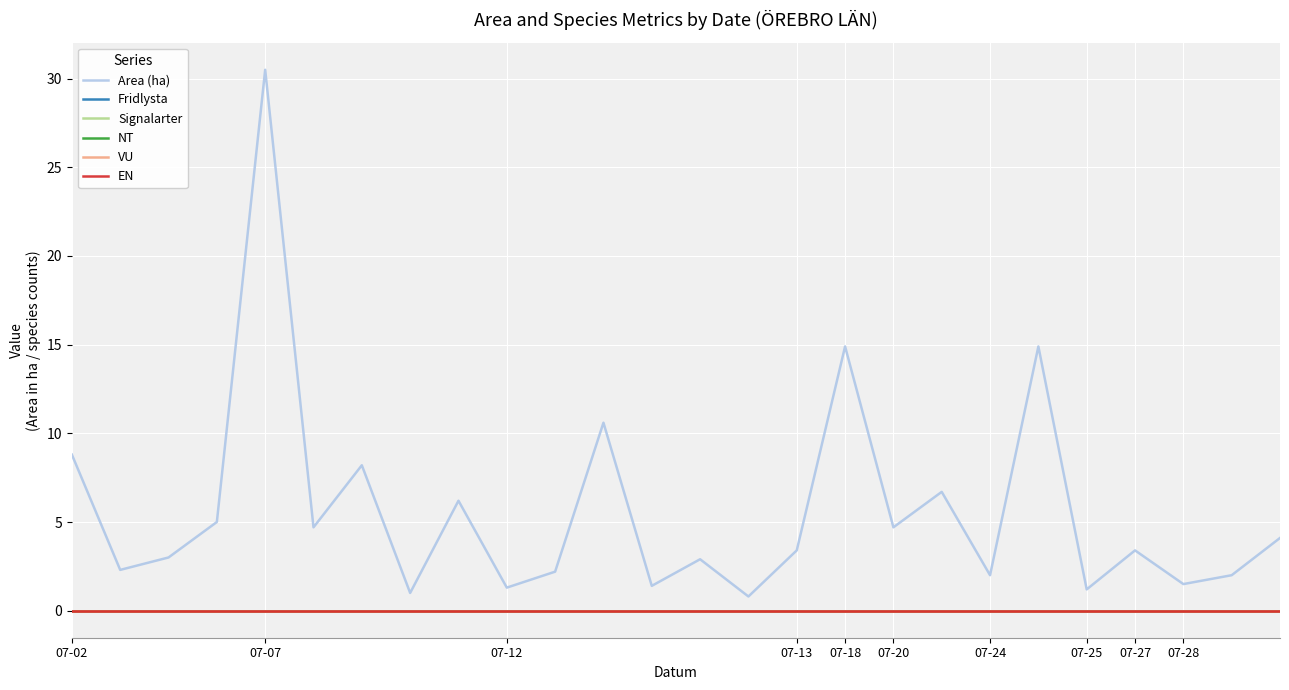

Does the chart have visible grid lines?

Yes